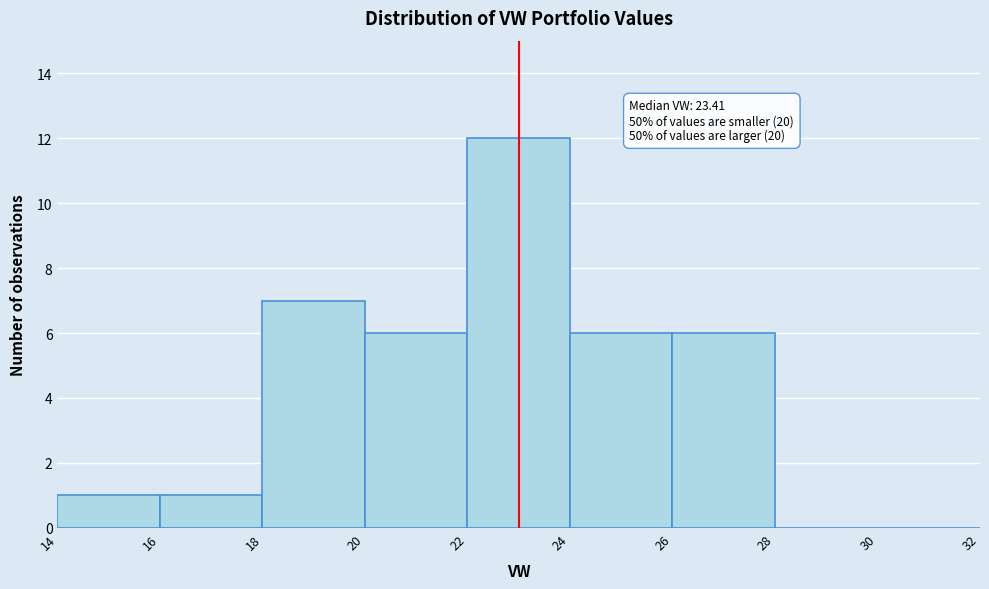

Which range on the x-axis has the tallest bar?

22 to 24